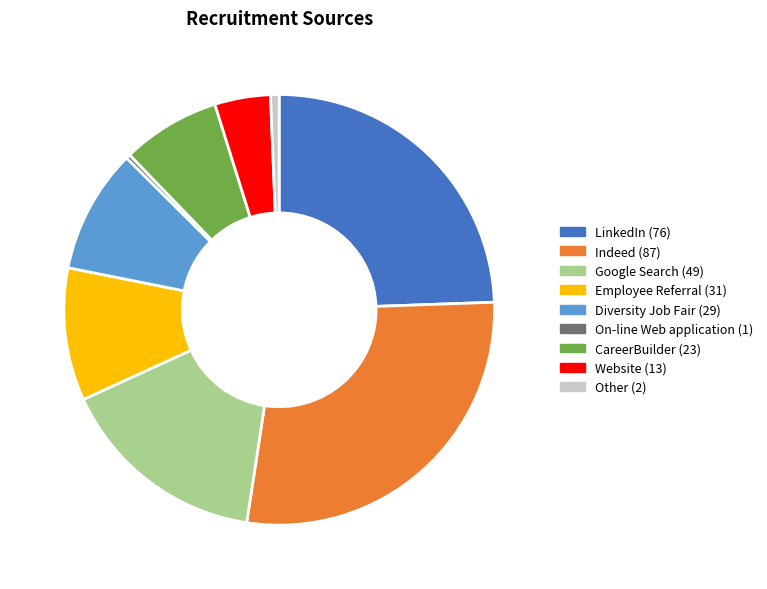

The Google Search slice represents 3% of the pie. True or false?

False